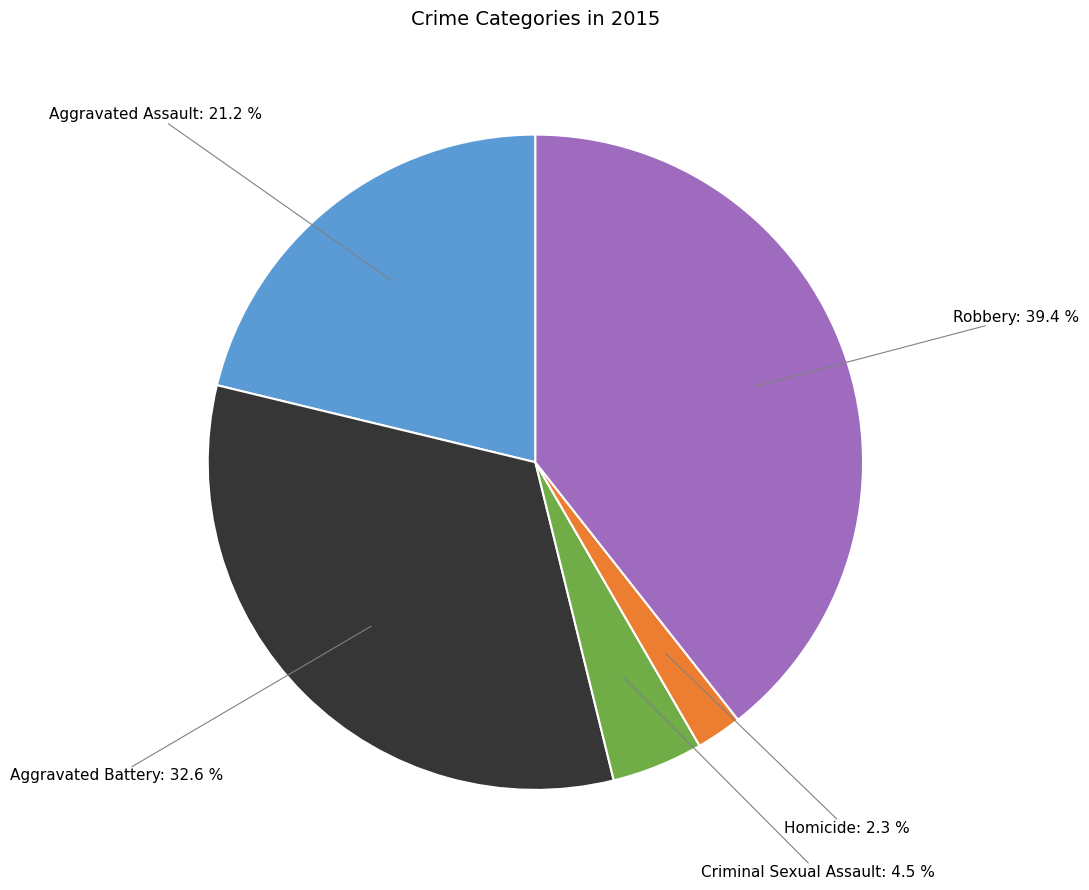

True or false: Aggravated Assault accounts for 15% of the total.

False